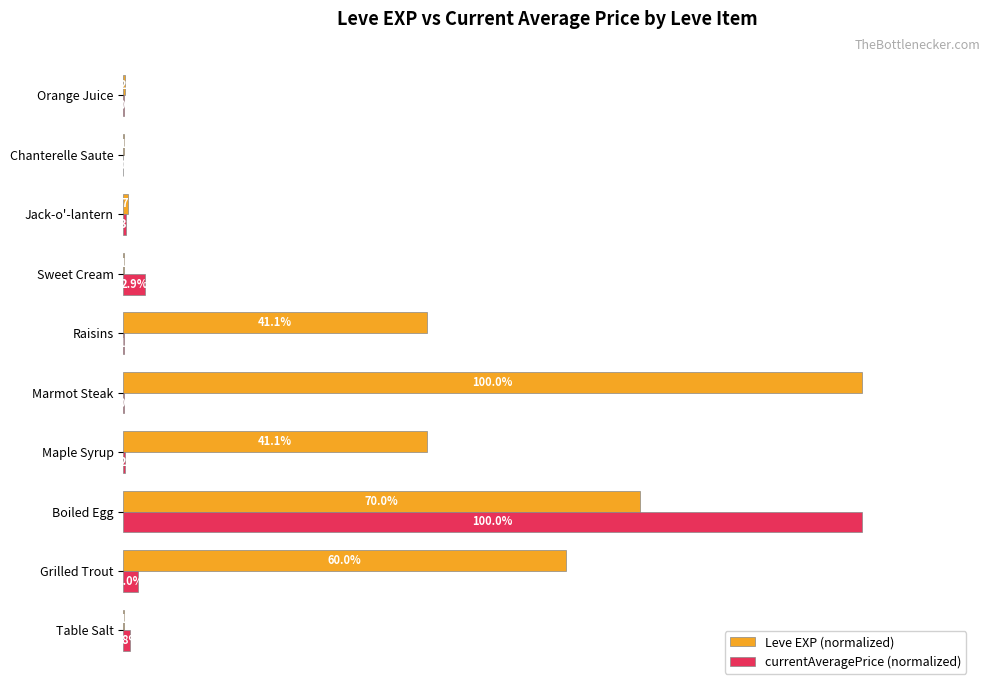

At which label does Leve EXP (normalized) reach its peak?

Marmot Steak